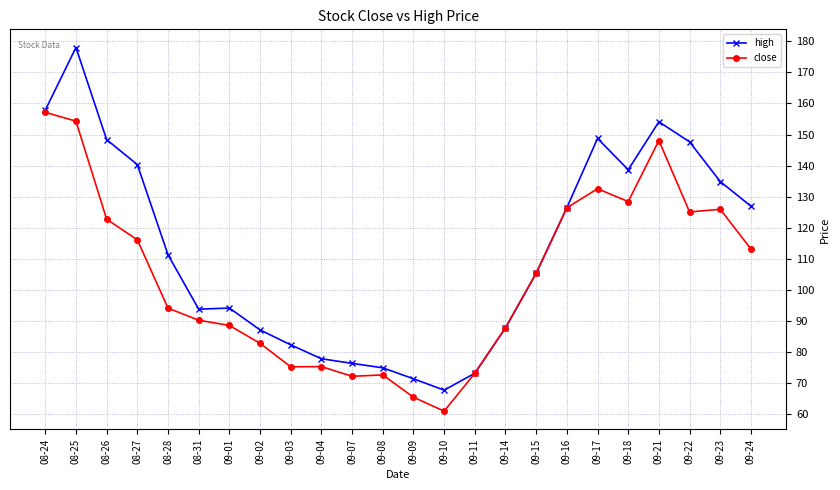

What is the approximate value of close at 09-01?

88.6